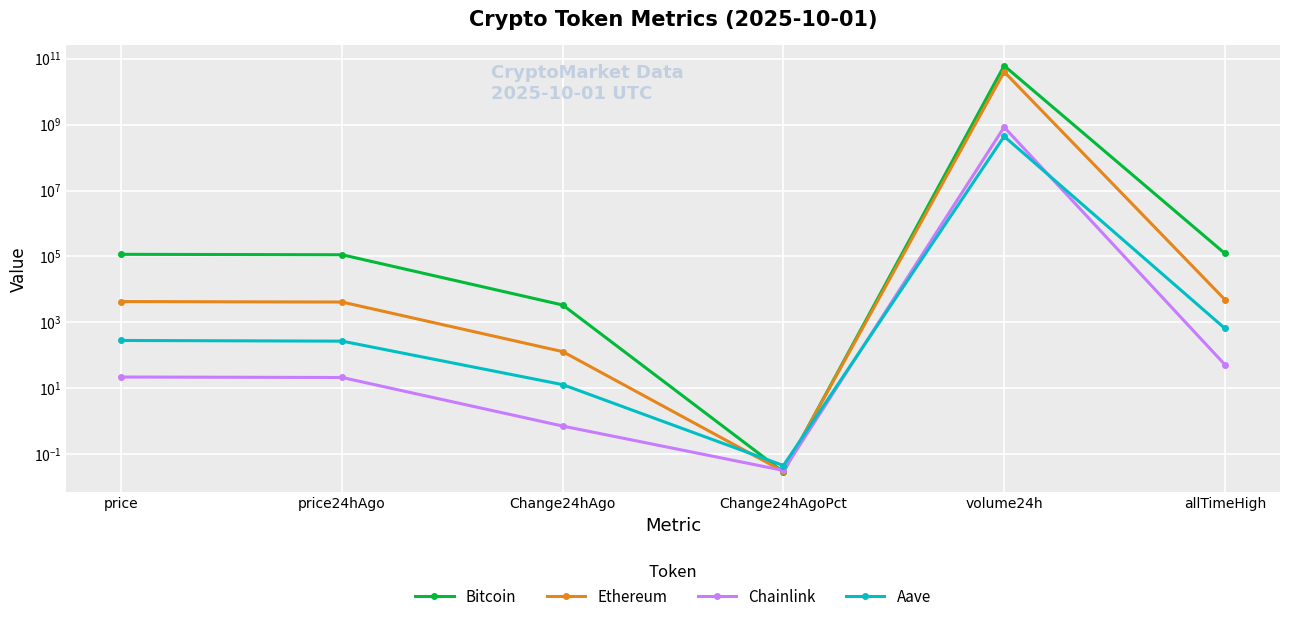

What are all the series names shown in the legend?

Bitcoin, Ethereum, Chainlink, Aave